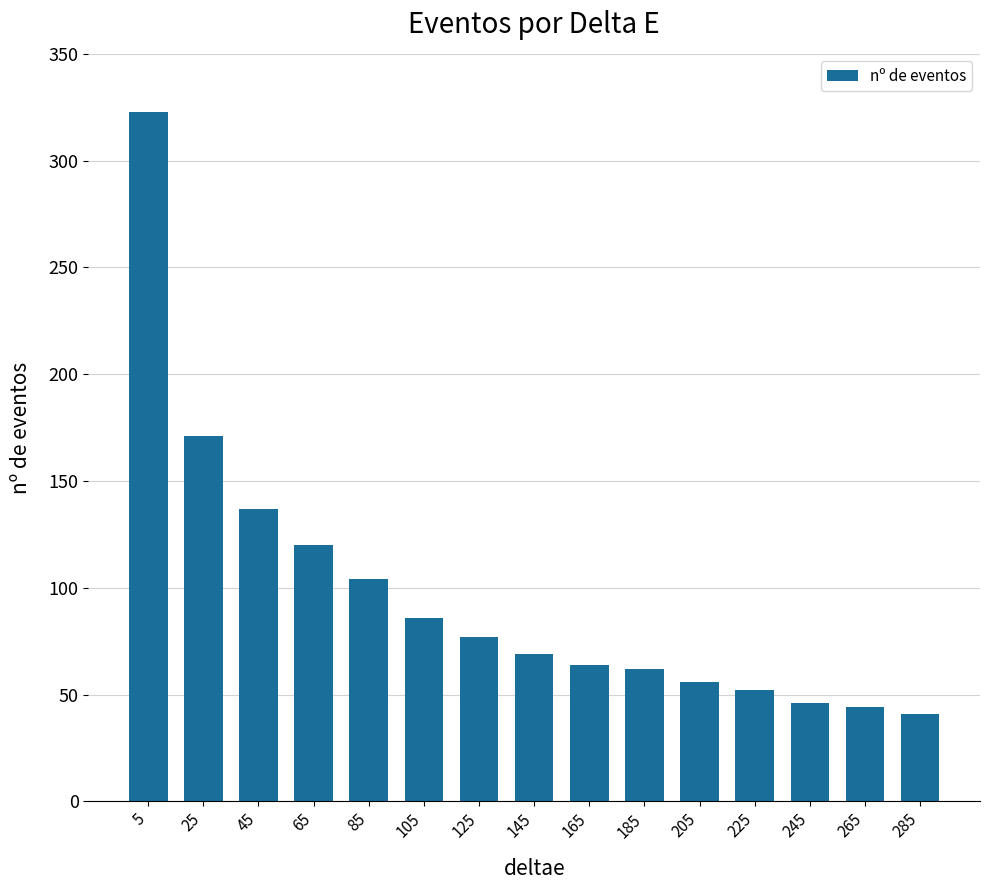

How many distinct data groups are displayed?

1